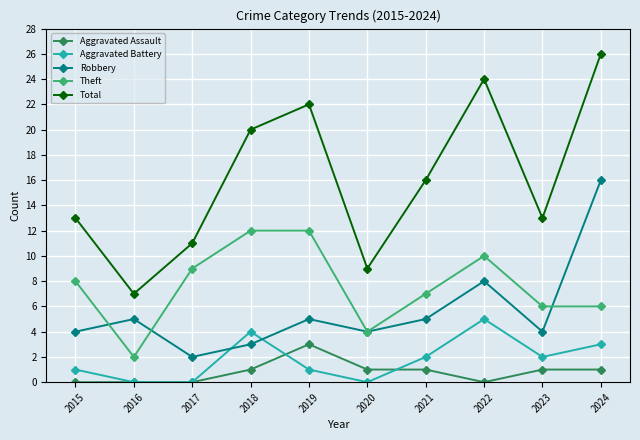

True or false: Aggravated Battery has a value of 2 at 2020.

False